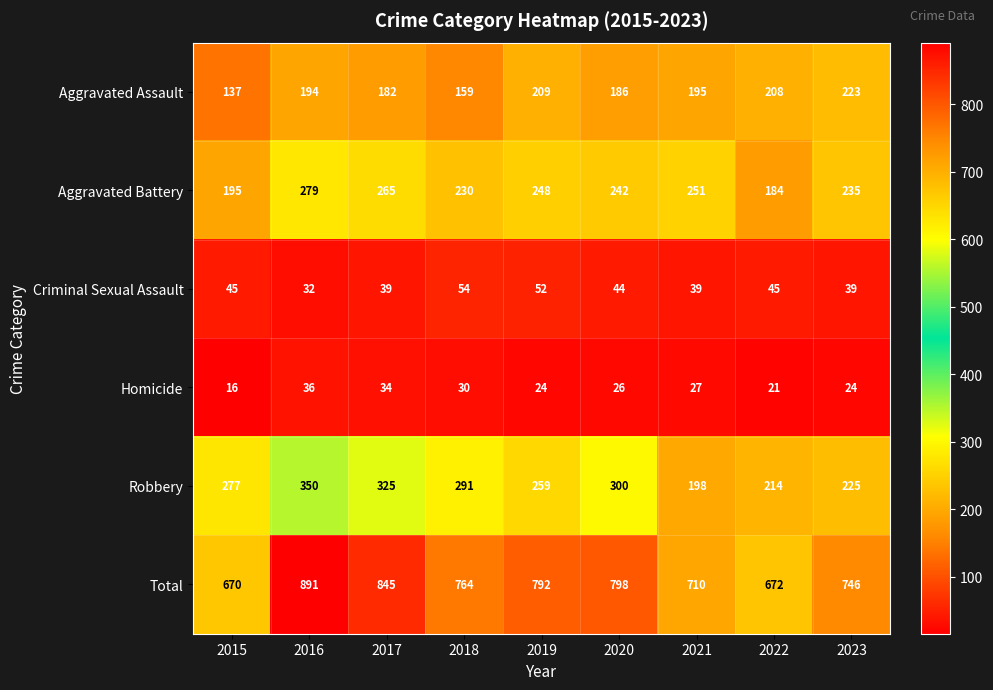

At how many categories does at least one series exceed 50?

9